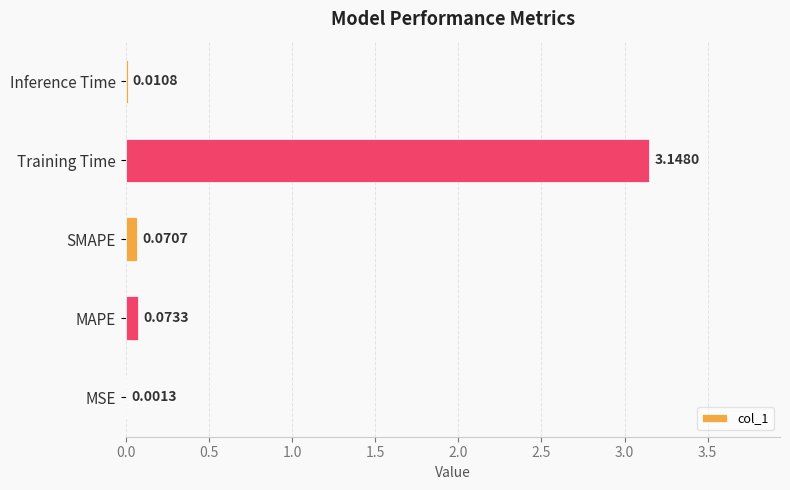

At which category does the chart reach its peak across all series?

Training Time